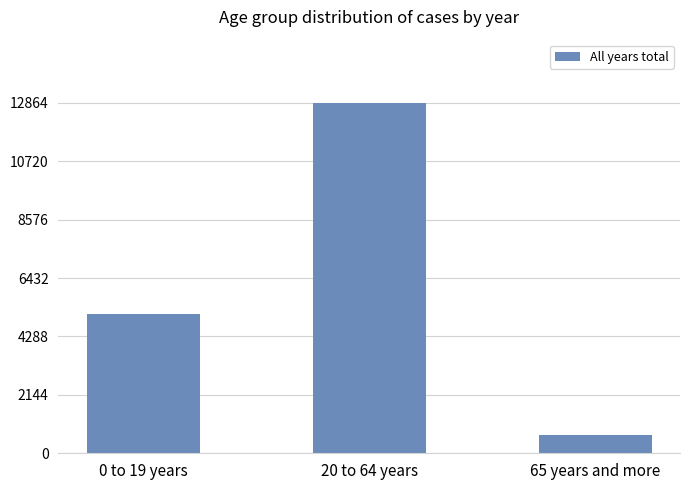

What is the difference between the values at 20 to 64 years and 65 years and more?

12177